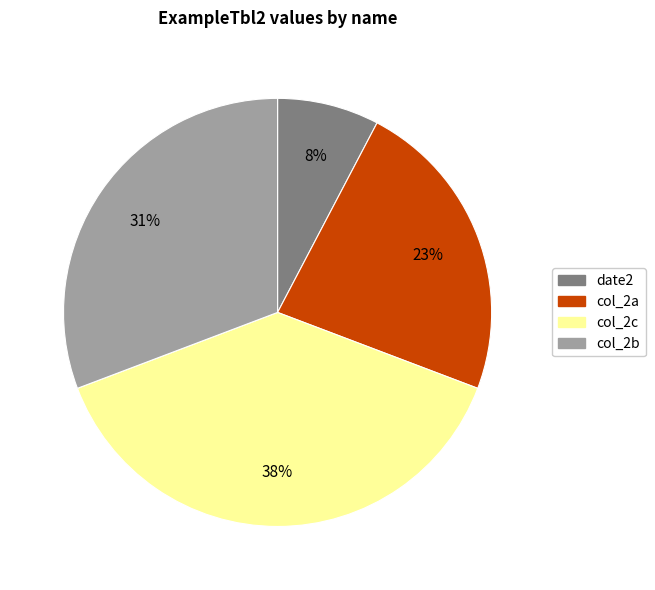

To the nearest percent, what is the combined percentage of col_2c and date2?

46%